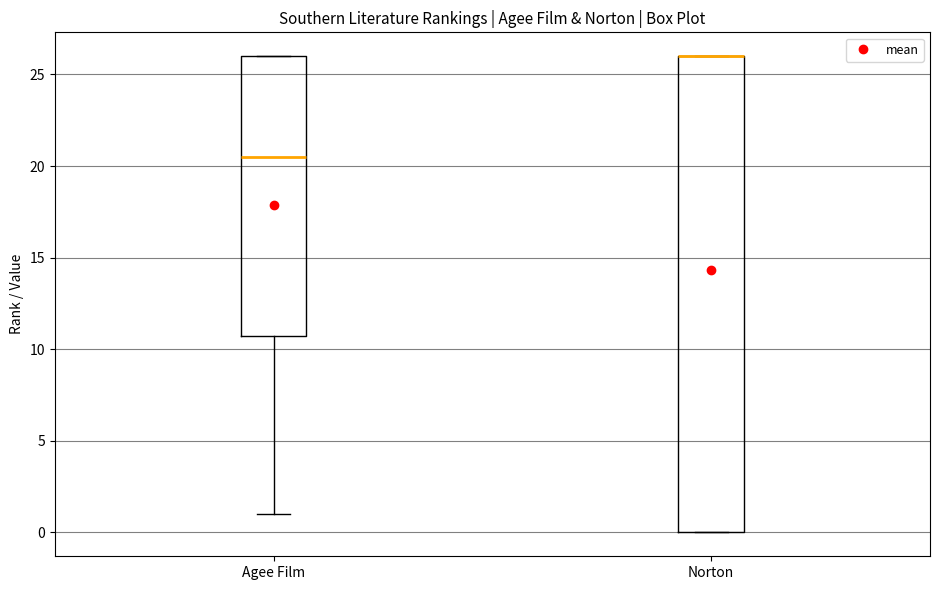

Where is the lower edge of the box for Agee Film on the y-axis? The values are not printed on the chart, so give them approximately, as read against the axis.

11.0